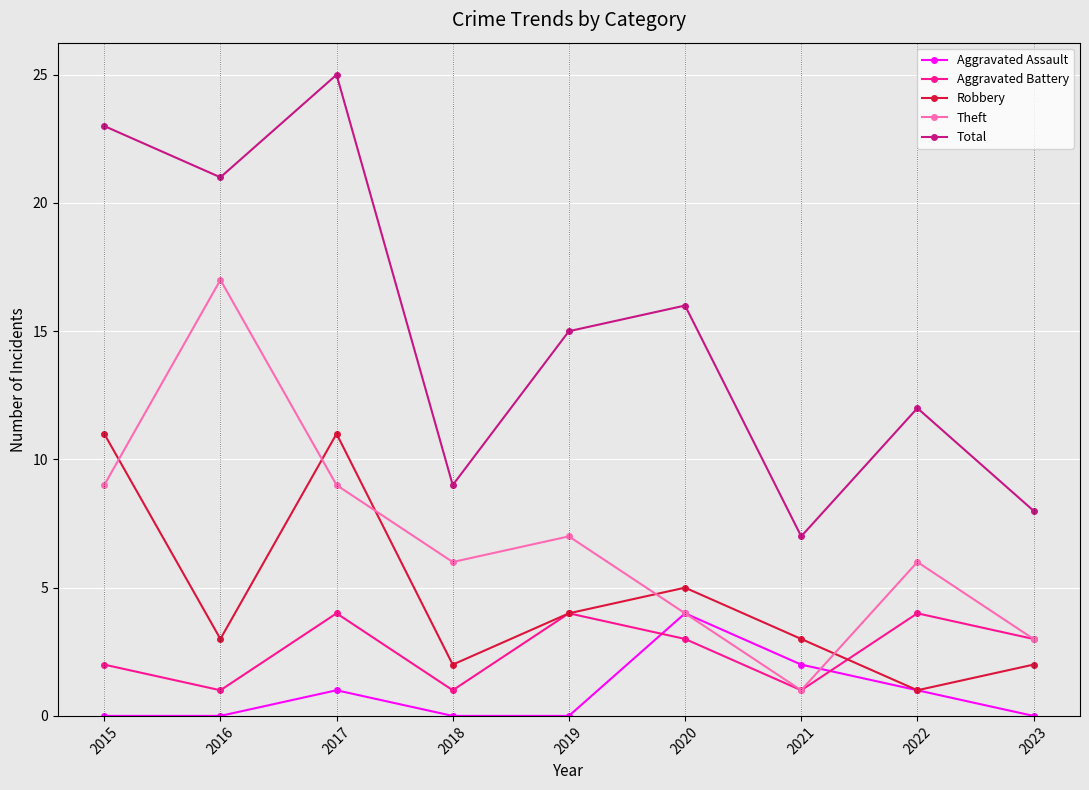

What is the sum of the Aggravated Battery values at 2018 and 2017?

5